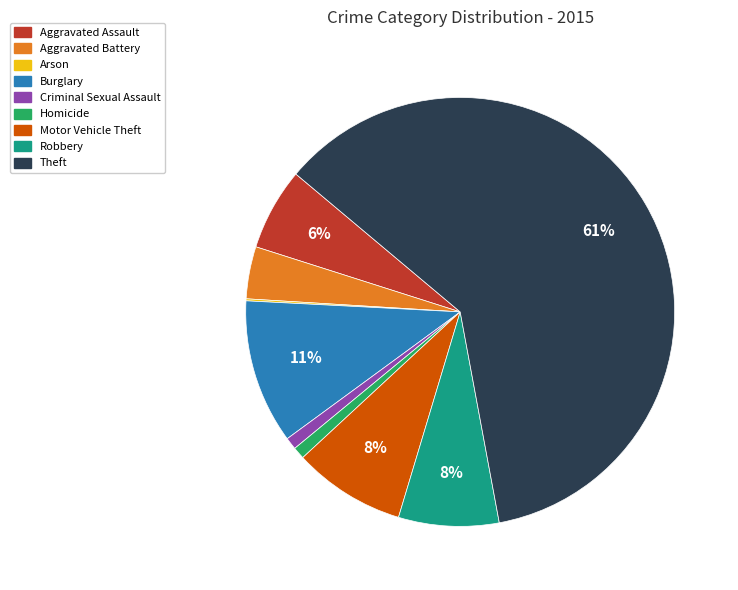

Which slice is the largest?

Theft